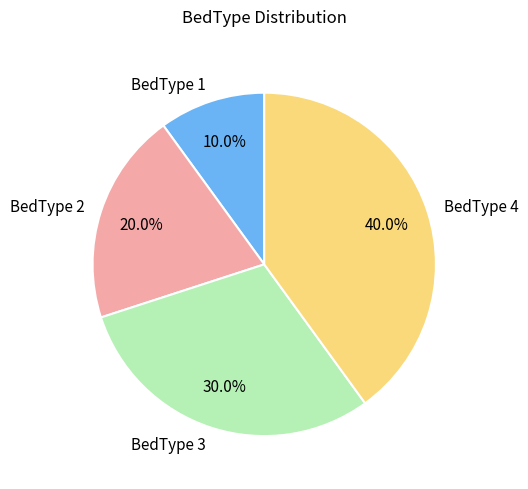

Which slice is the smallest?

BedType 1